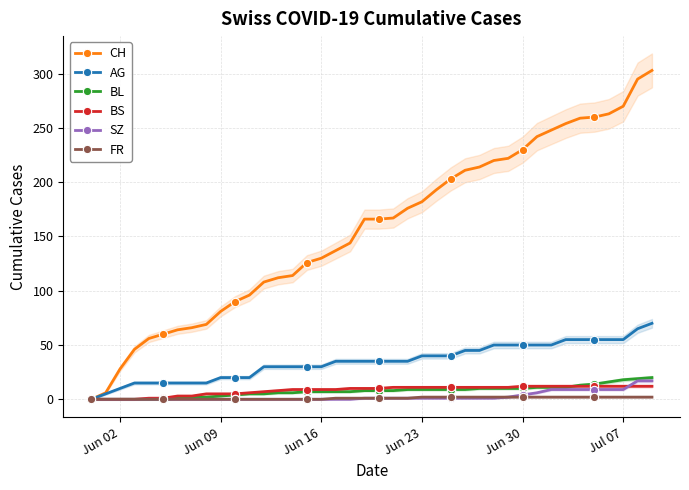

At how many categories does at least one series exceed 112?

26